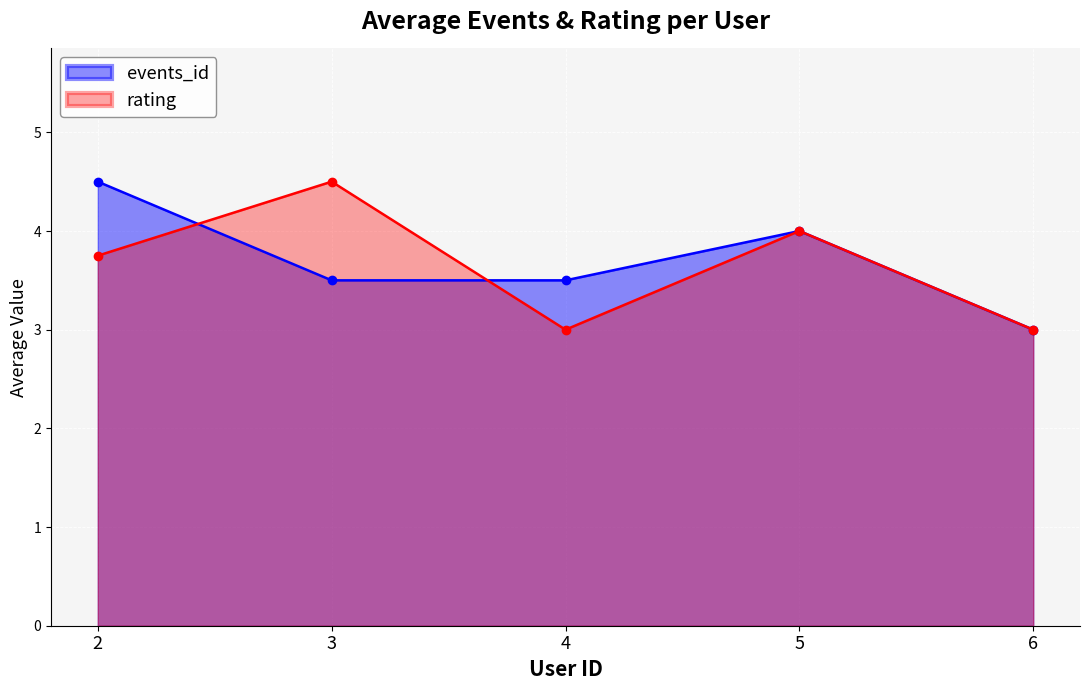

Where is events_id nearest to the value 3?

6